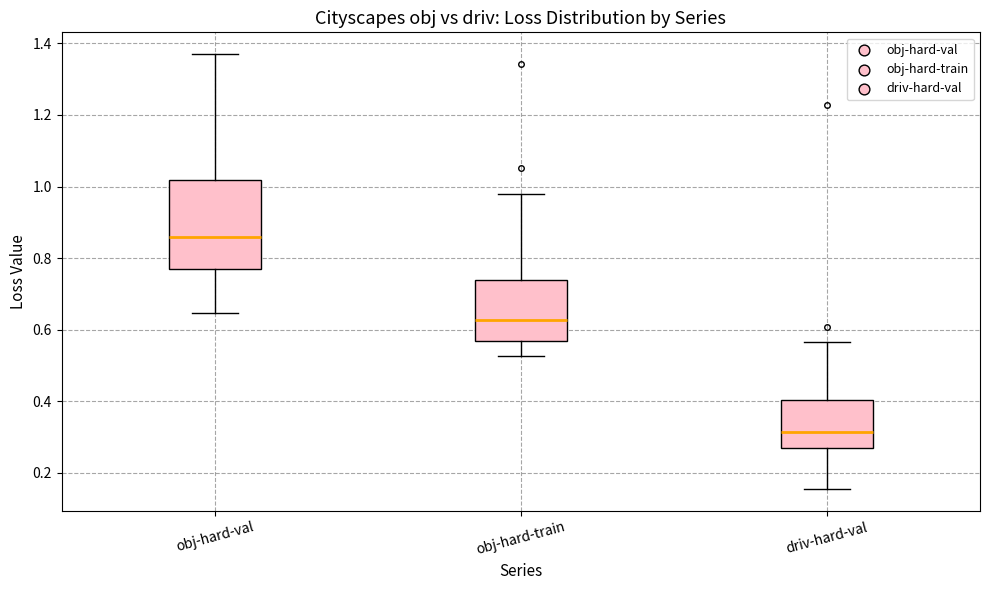

Reading left to right, transcribe this box plot: for each box, give where its median line is, the range the box spans, and where its two whiskers end, as read against the y-axis. The values are not printed on the chart, so give them approximately, as read against the axis.

obj-hard-val: median 0.86, box 0.78 to 1.02, whiskers 0.64 to 1.38
obj-hard-train: median 0.62, box 0.56 to 0.74, whiskers 0.52 to 0.98
driv-hard-val: median 0.32, box 0.28 to 0.40, whiskers 0.16 to 0.56